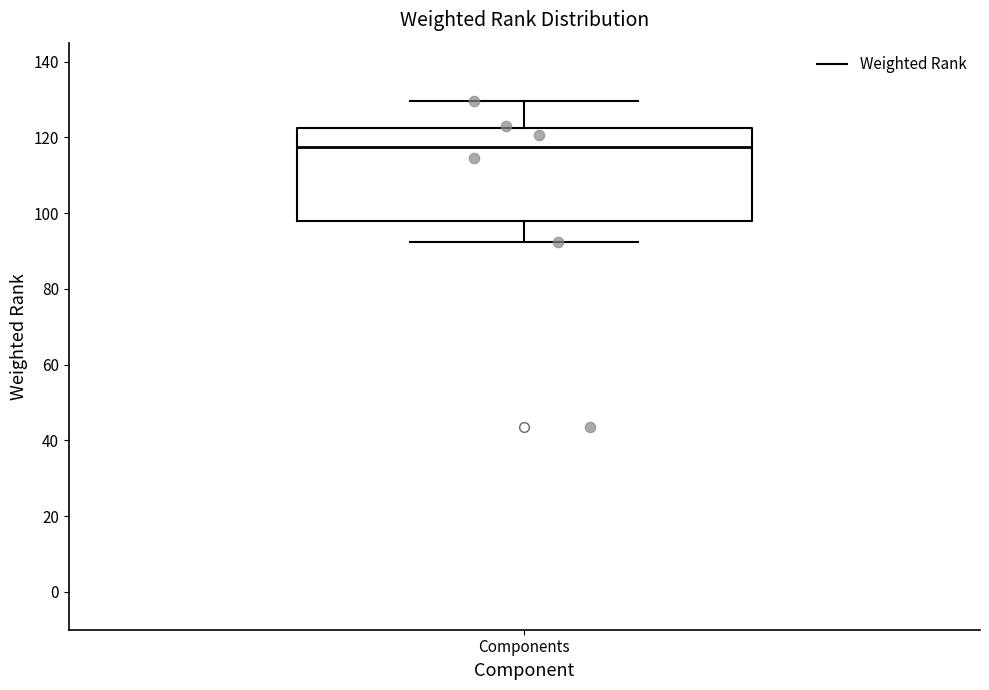

Read this box plot against the y-axis: the position of the median line, the range covered by the box, and the ends of both whiskers. The values are not printed on the chart, so give them approximately, as read against the axis.

median 118, box 98 to 122, whiskers 92 to 130